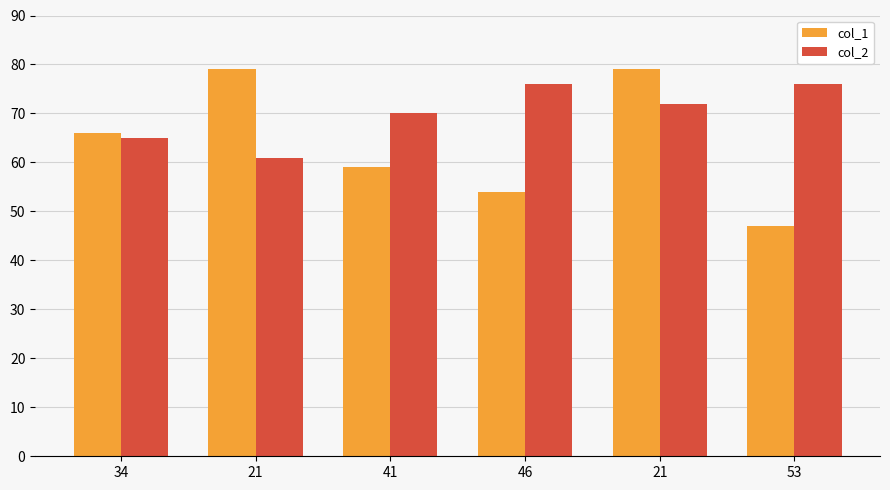

What is the smallest value displayed?

47